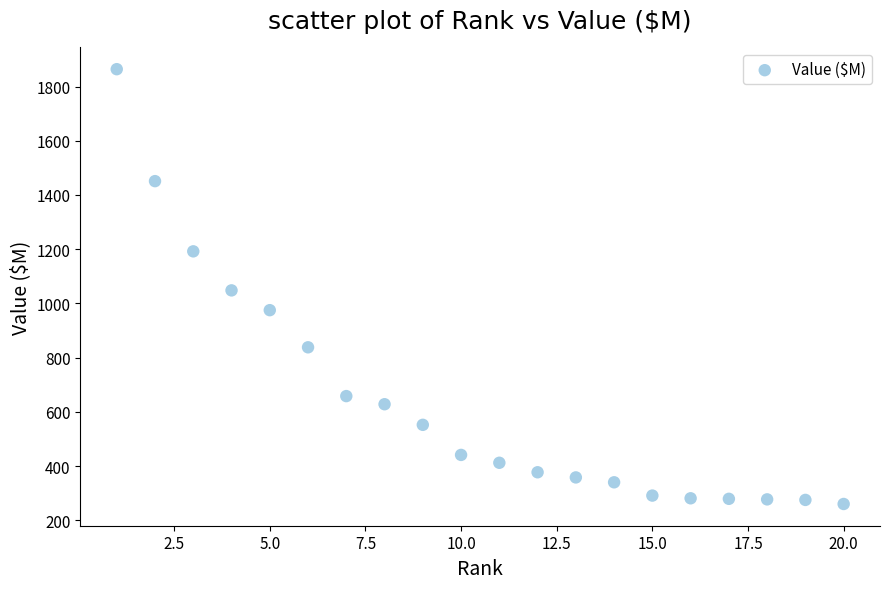

What is the range of X values (max minus min)?

19